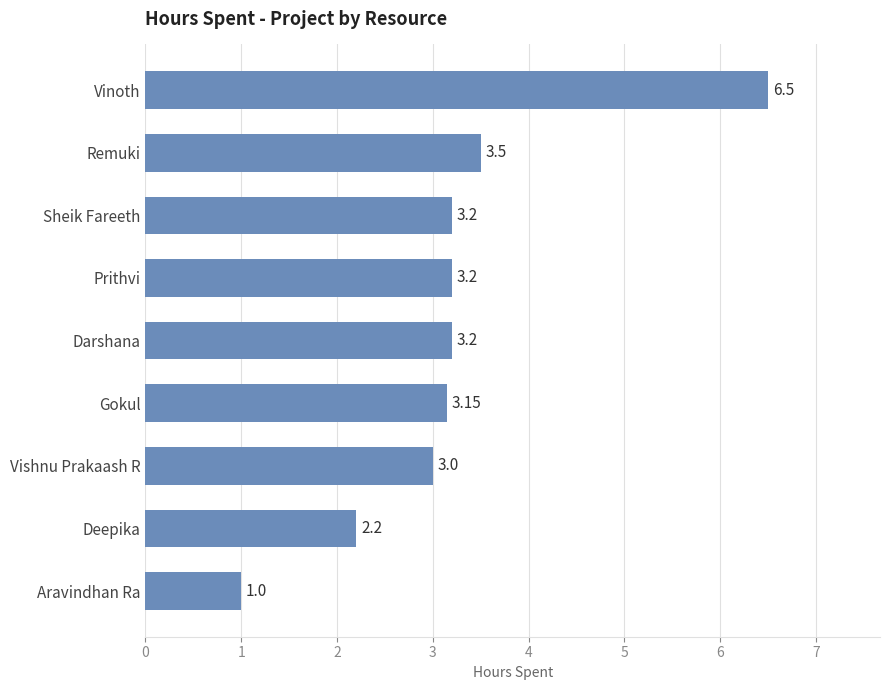

What is the difference between the values at Prithvi and Aravindhan Ra?

2.2